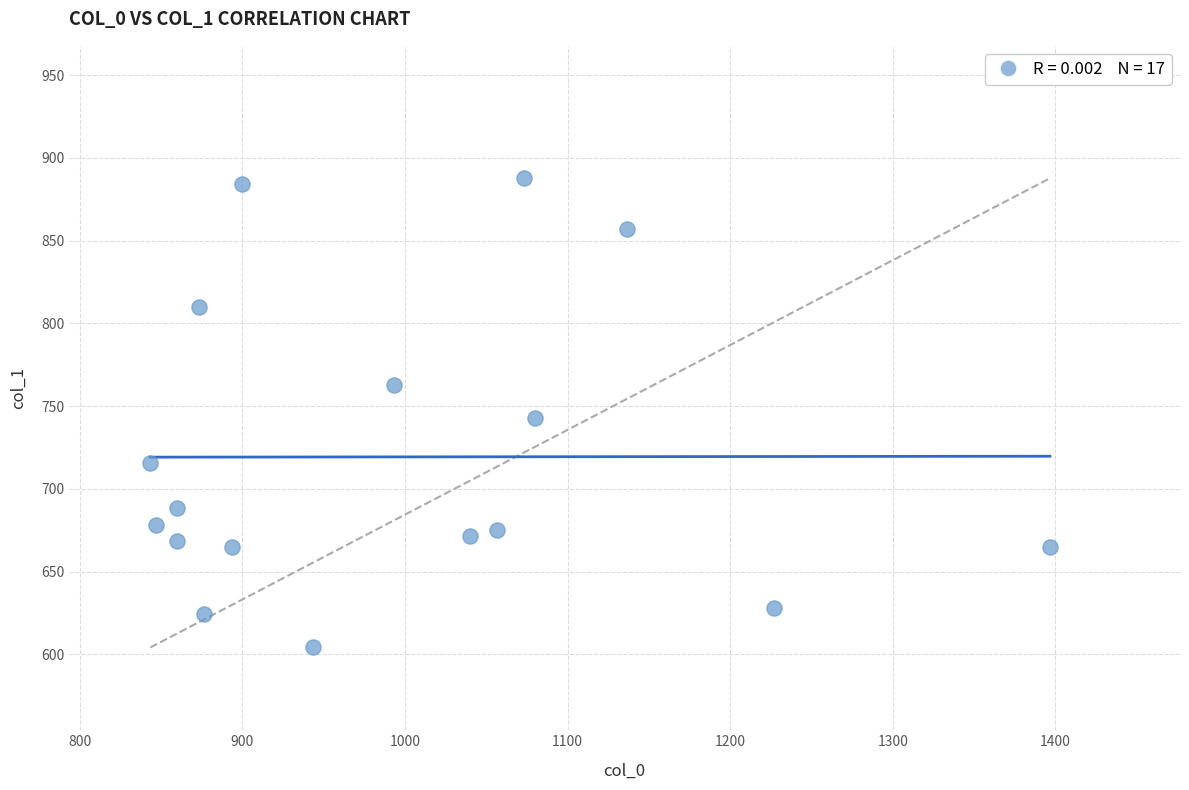

What is the range of Y values (max minus min)?

283.5